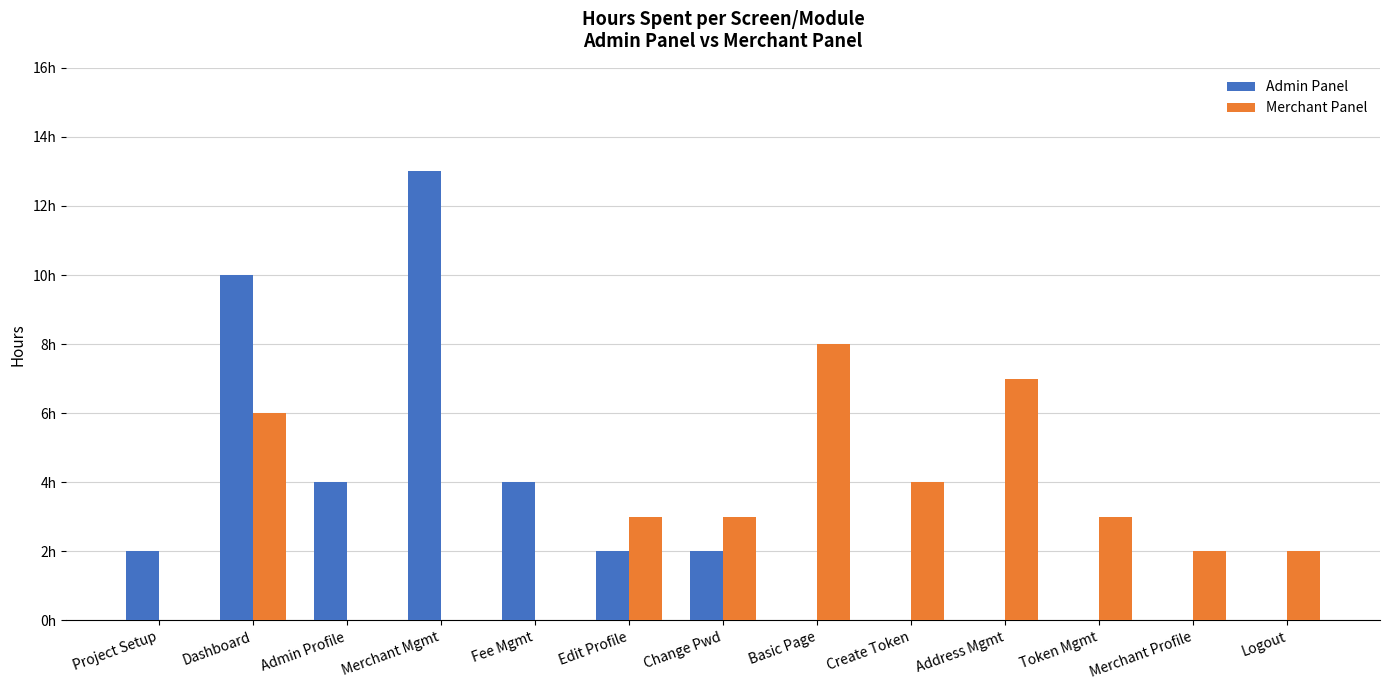

Which series changed the most between Project Setup and Create Token?

Merchant Panel